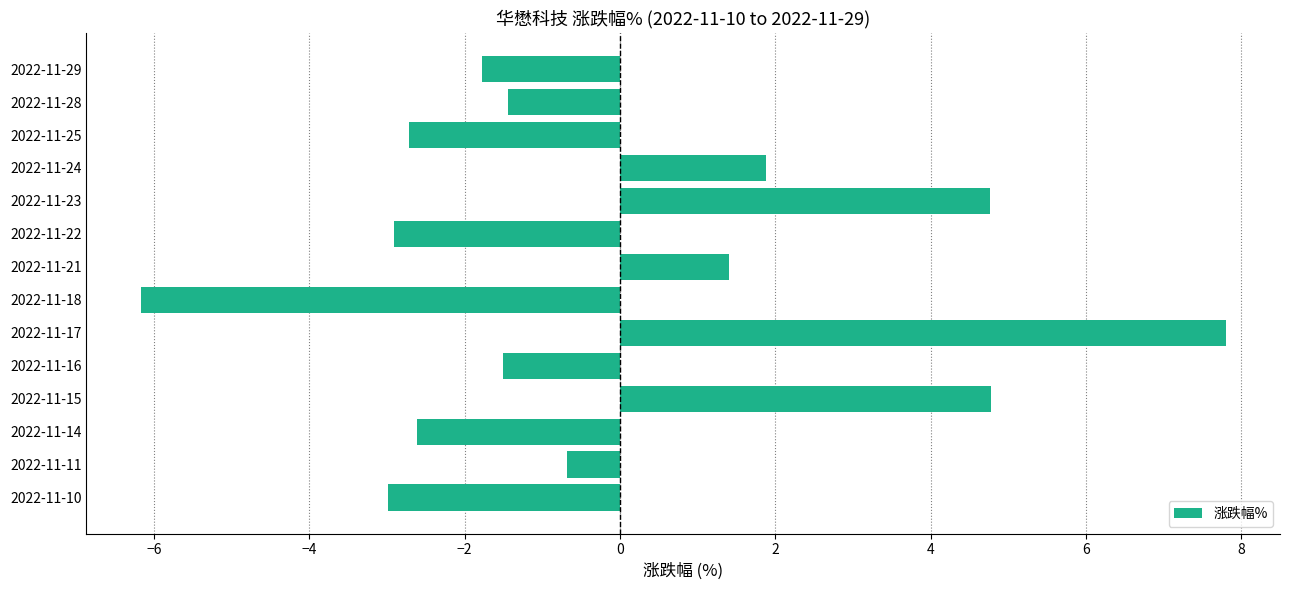

What is the average value?

-0.2